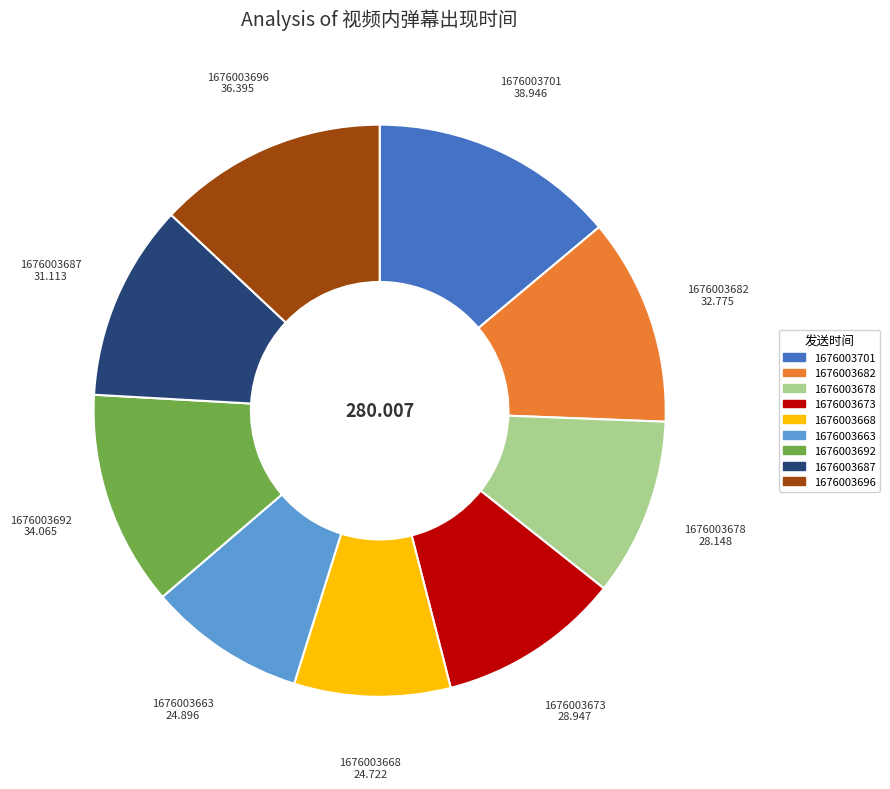

True or false: 1676003673 accounts for 10% of the total.

True